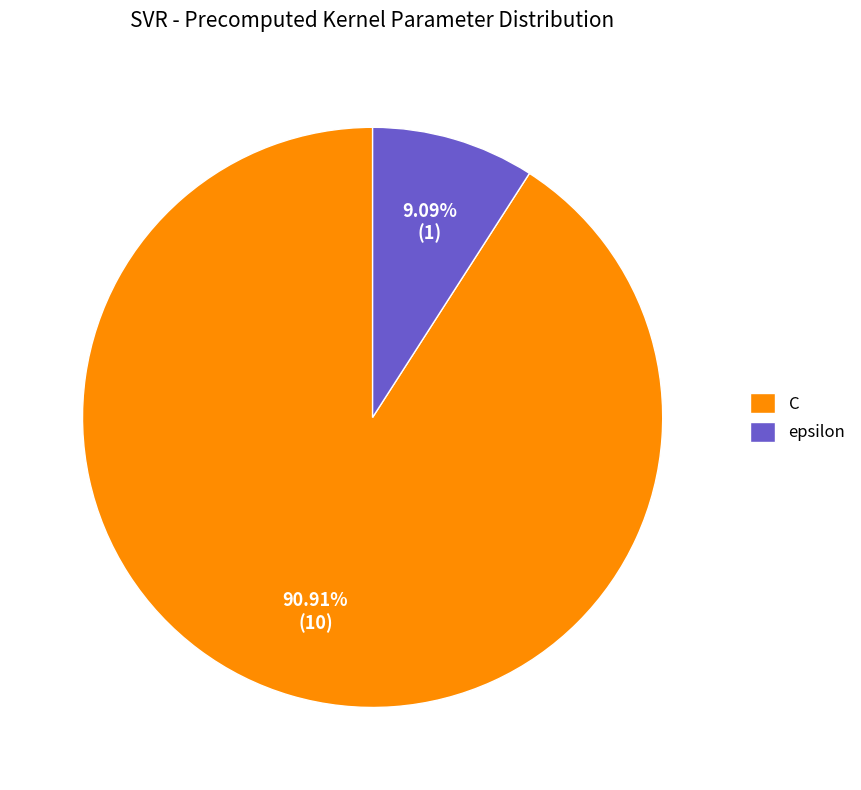

True or false: epsilon accounts for 9% of the total.

True